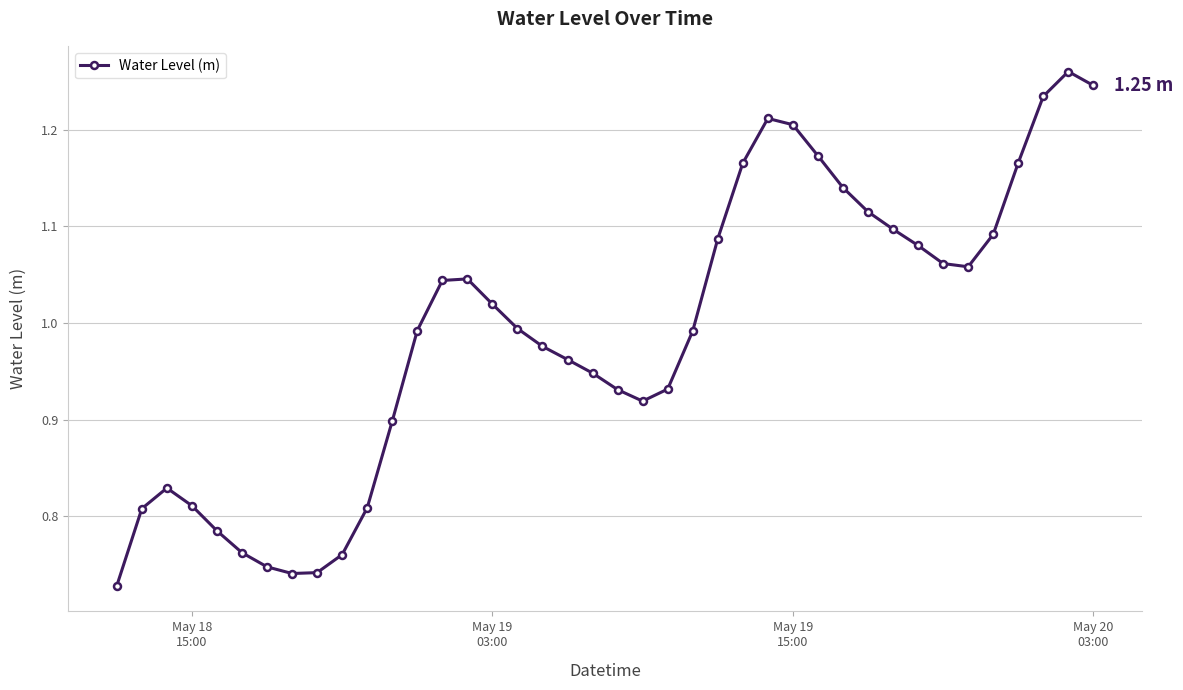

True or false: there are more than 2 points higher than both neighbors.

True